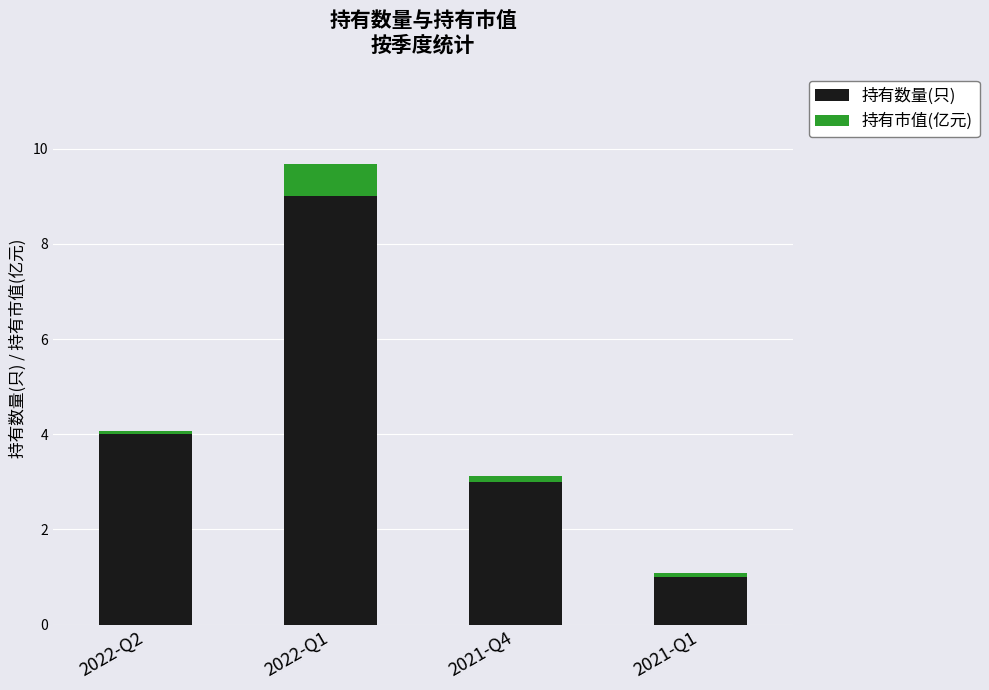

At which label does 持有数量(只) reach its minimum?

2021-Q1